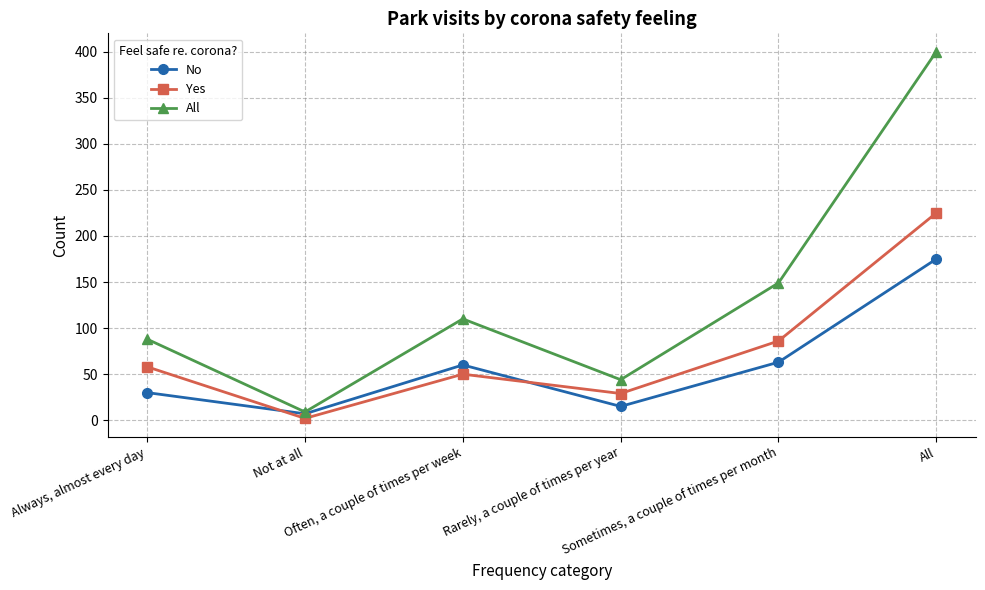

What is the label of the 6th point from the right?

Always, almost every day